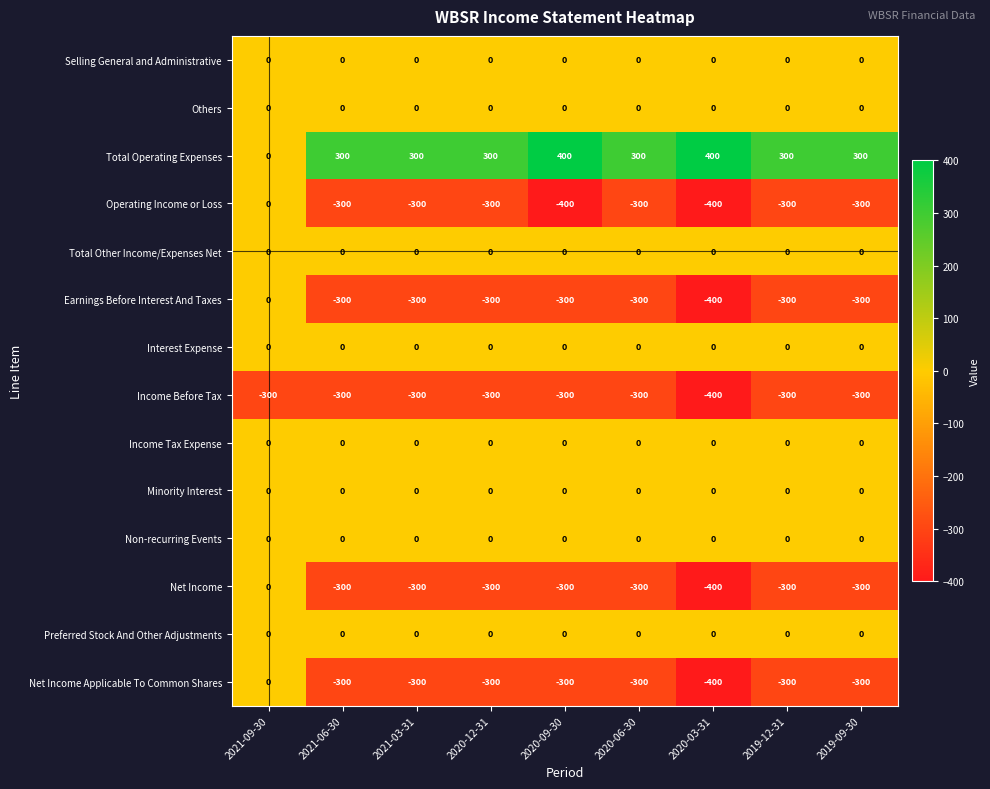

What is the greatest value displayed?

400